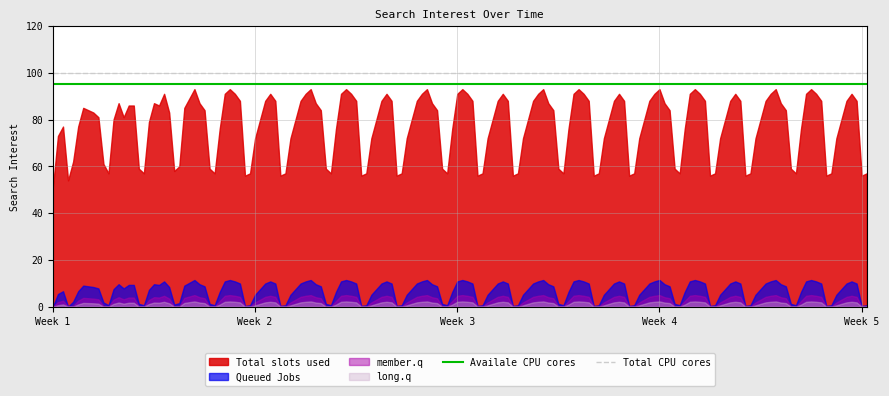

At Week 2, list the series in order from smallest to largest.

long.q, member.q, Queued Jobs, Total slots used